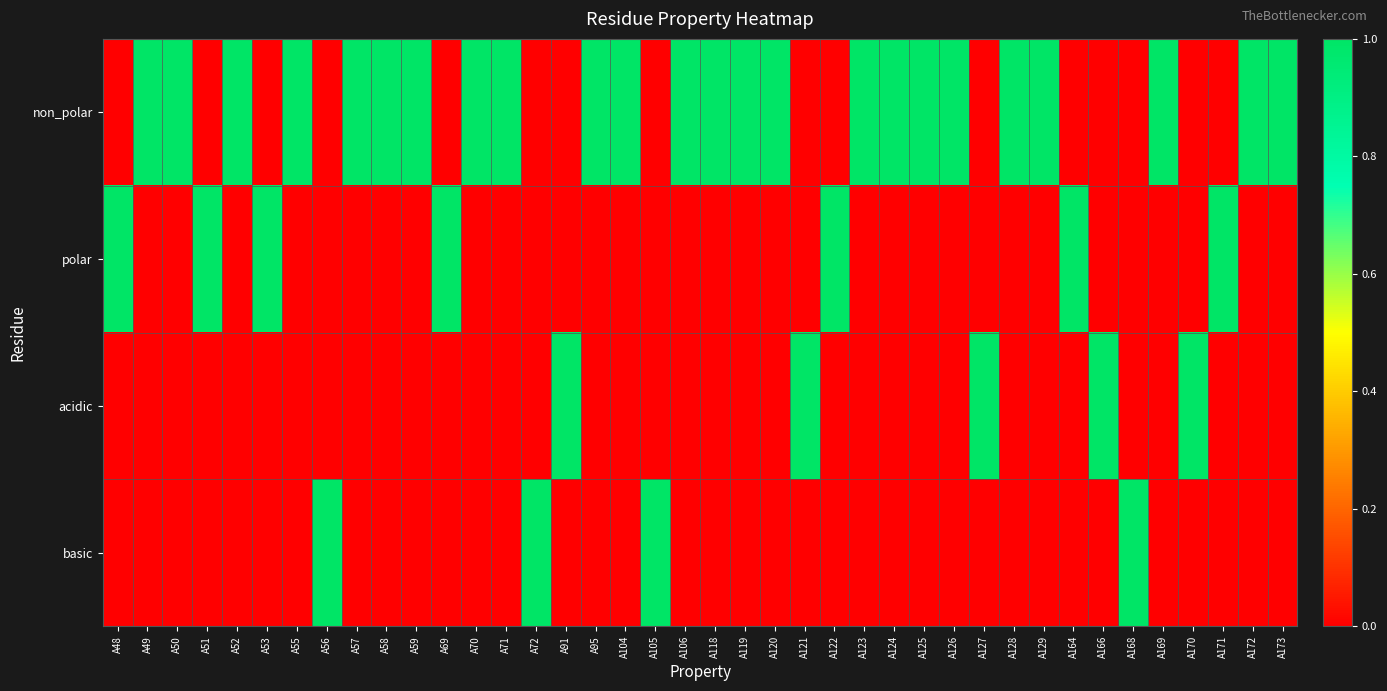

Reading right to left, extract all data points from this chart.

non_polar: A173=1	A172=1	A171=0	A170=0	A169=1	A168=0	A166=0	A164=0	A129=1	A128=1	A127=0	A126=1	A125=1	A124=1	A123=1	A122=0	A121=0	A120=1	A119=1	A118=1	A106=1	A105=0	A104=1	A95=1	A91=0	A72=0	A71=1	A70=1	A69=0	A59=1	A58=1	A57=1	A56=0	A55=1	A53=0	A52=1	A51=0	A50=1	A49=1	A48=0
polar: A173=0	A172=0	A171=1	A170=0	A169=0	A168=0	A166=0	A164=1	A129=0	A128=0	A127=0	A126=0	A125=0	A124=0	A123=0	A122=1	A121=0	A120=0	A119=0	A118=0	A106=0	A105=0	A104=0	A95=0	A91=0	A72=0	A71=0	A70=0	A69=1	A59=0	A58=0	A57=0	A56=0	A55=0	A53=1	A52=0	A51=1	A50=0	A49=0	A48=1
acidic: A173=0	A172=0	A171=0	A170=1	A169=0	A168=0	A166=1	A164=0	A129=0	A128=0	A127=1	A126=0	A125=0	A124=0	A123=0	A122=0	A121=1	A120=0	A119=0	A118=0	A106=0	A105=0	A104=0	A95=0	A91=1	A72=0	A71=0	A70=0	A69=0	A59=0	A58=0	A57=0	A56=0	A55=0	A53=0	A52=0	A51=0	A50=0	A49=0	A48=0
basic: A173=0	A172=0	A171=0	A170=0	A169=0	A168=1	A166=0	A164=0	A129=0	A128=0	A127=0	A126=0	A125=0	A124=0	A123=0	A122=0	A121=0	A120=0	A119=0	A118=0	A106=0	A105=1	A104=0	A95=0	A91=0	A72=1	A71=0	A70=0	A69=0	A59=0	A58=0	A57=0	A56=1	A55=0	A53=0	A52=0	A51=0	A50=0	A49=0	A48=0